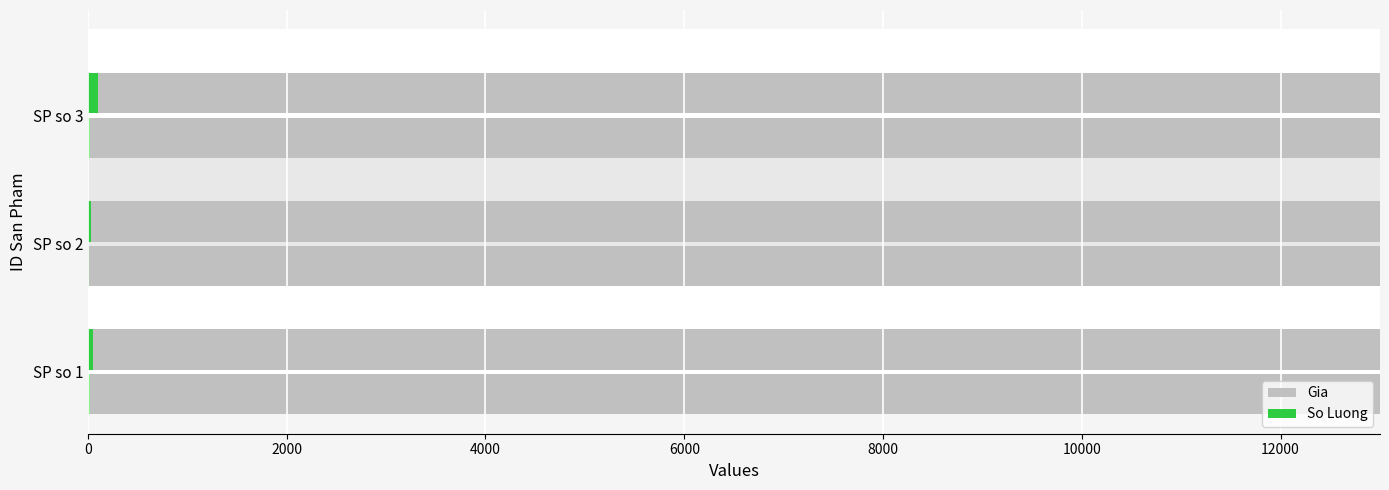

How many groups of bars are there?

3